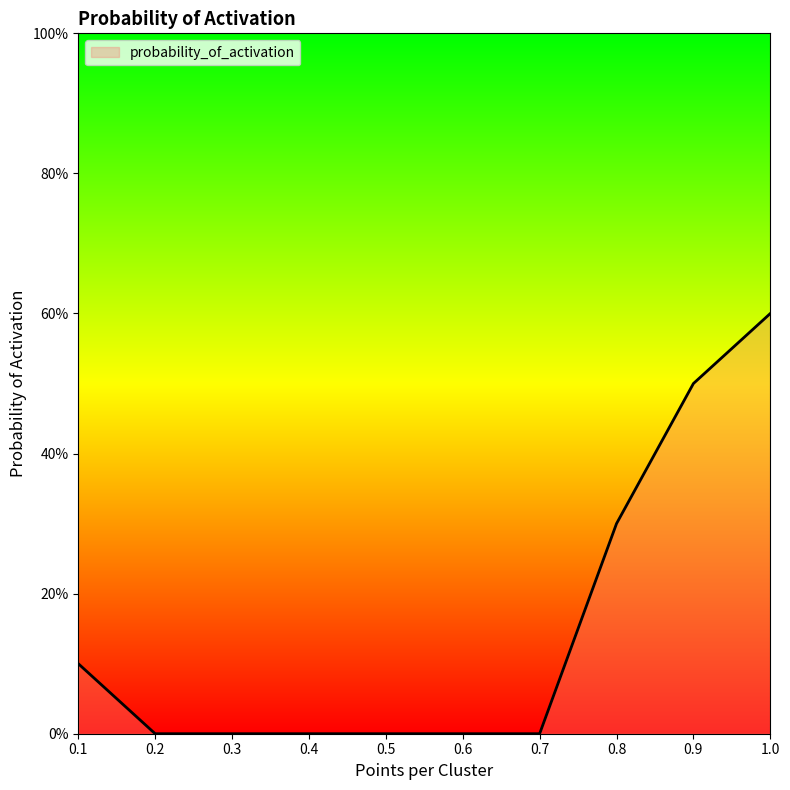

Does the chart have visible grid lines?

No